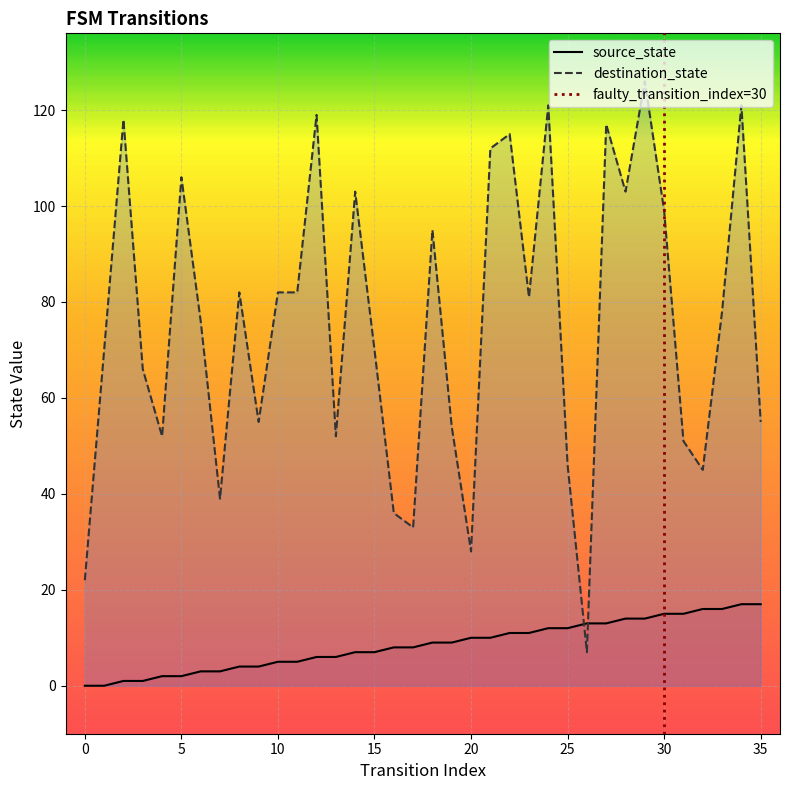

Where is destination_state nearest to the value 66?

3